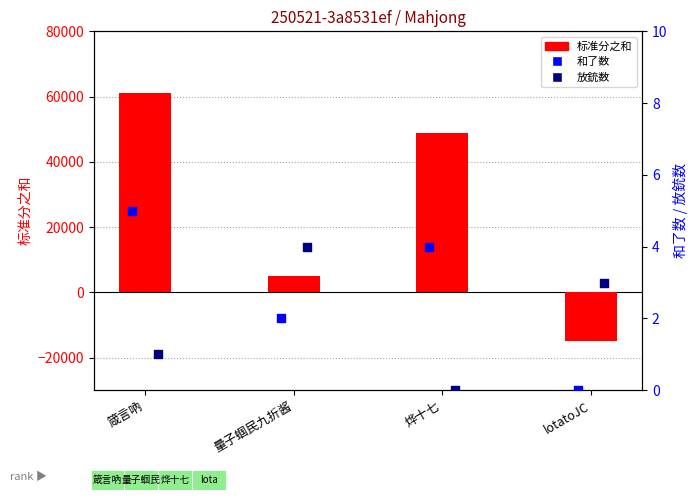

At which category is the sum across all series the highest?

箴言吶